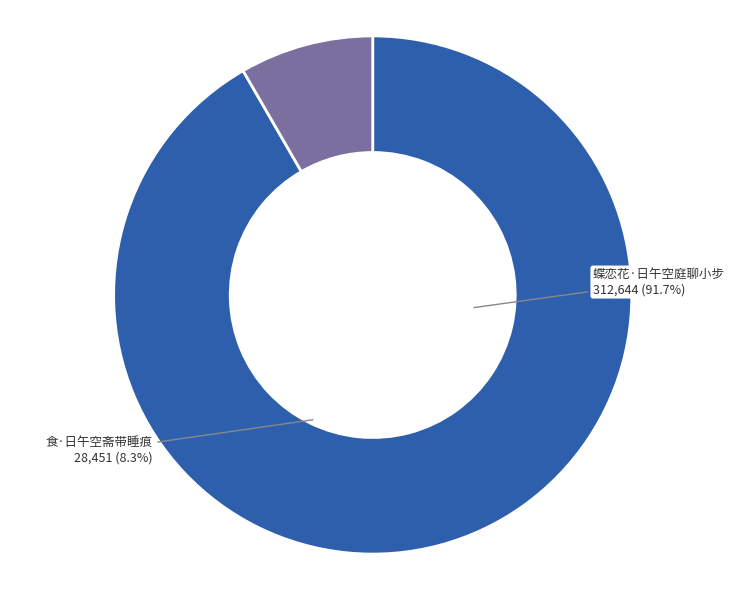

Between 食·日午空斋带睡痕 and 蝶恋花·日午空庭聊小步, which is larger?

蝶恋花·日午空庭聊小步